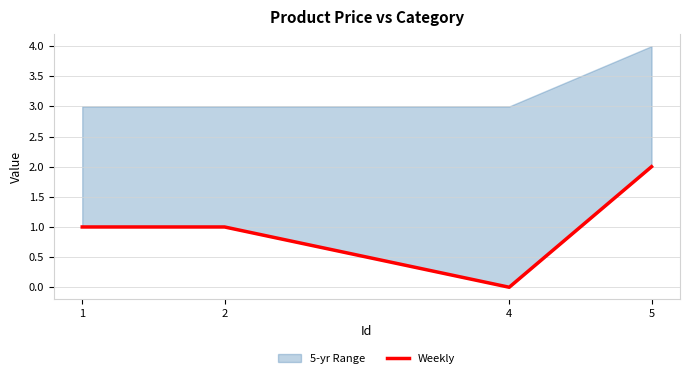

How many data points are less than 1?

1